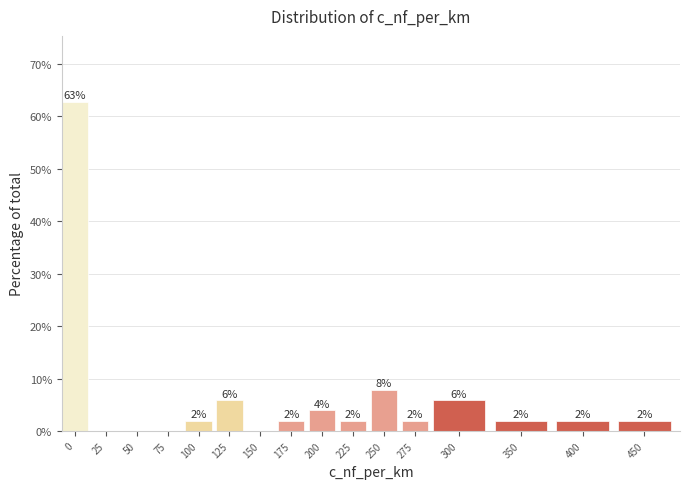

Is it true that the value at 0 is 62.7?

True